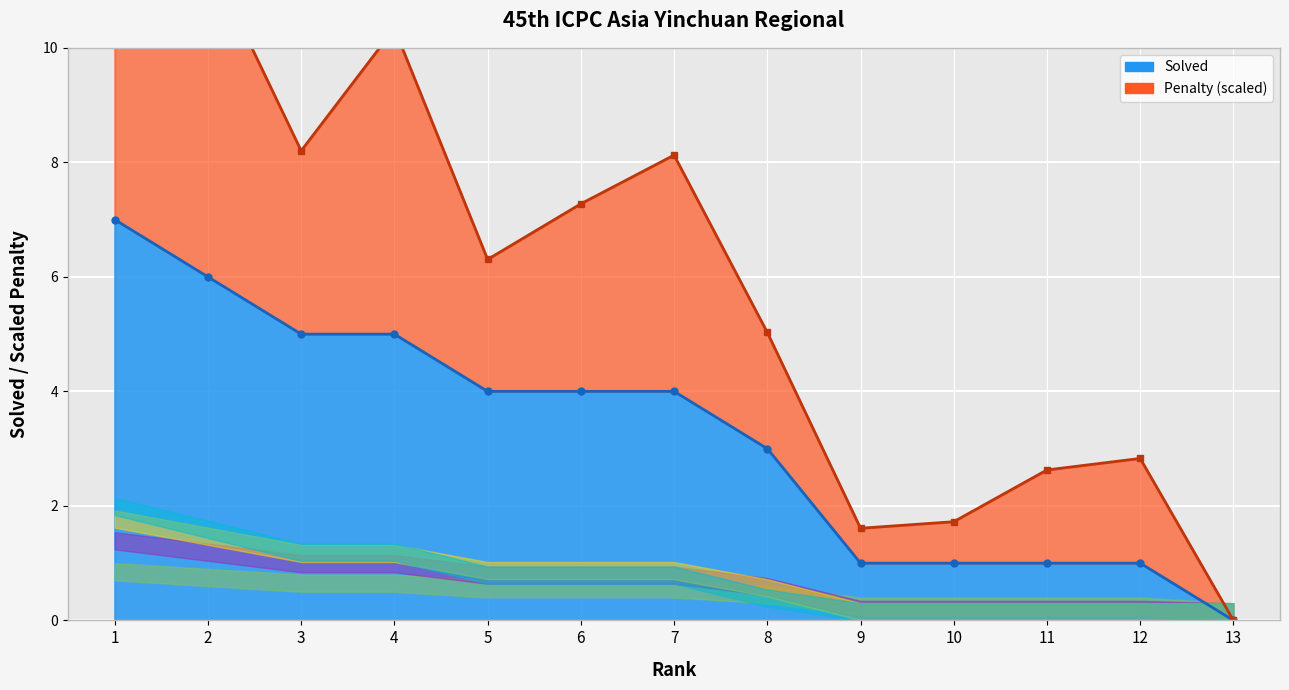

Between 6 and 9, which is larger?

6